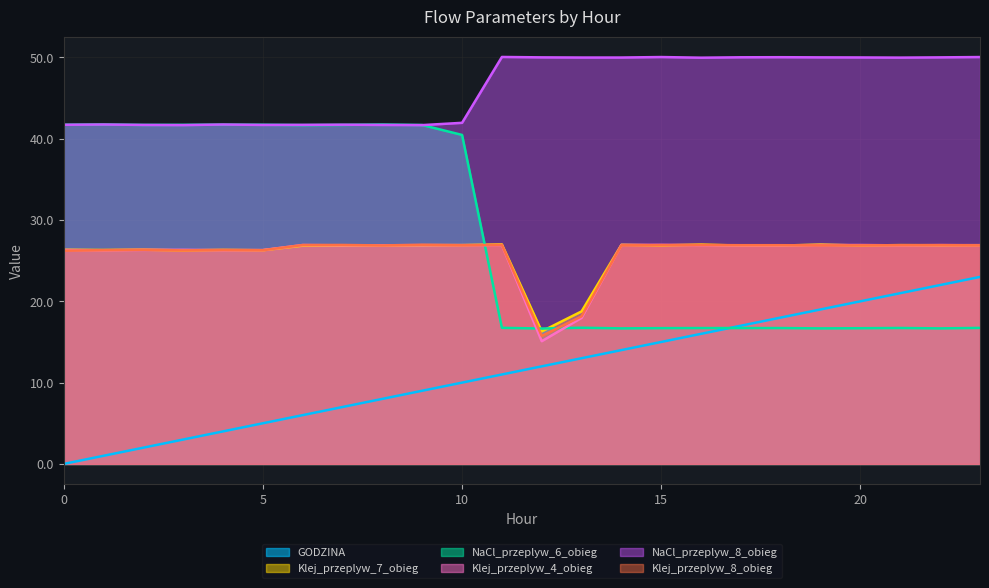

What is the sum of the NaCl_przeplyw_6_obieg values at 23 and 21?

33.5